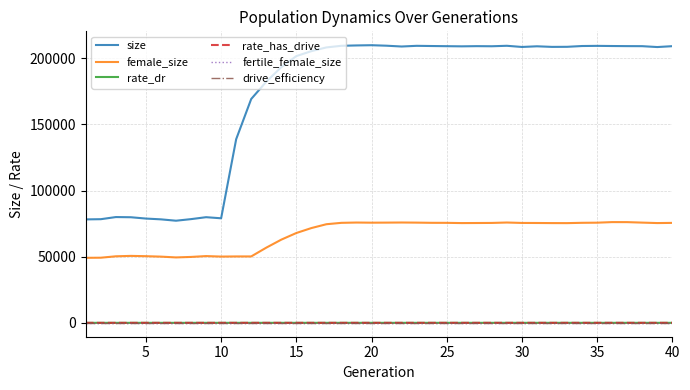

Does the chart display data point markers on the line(s)?

No